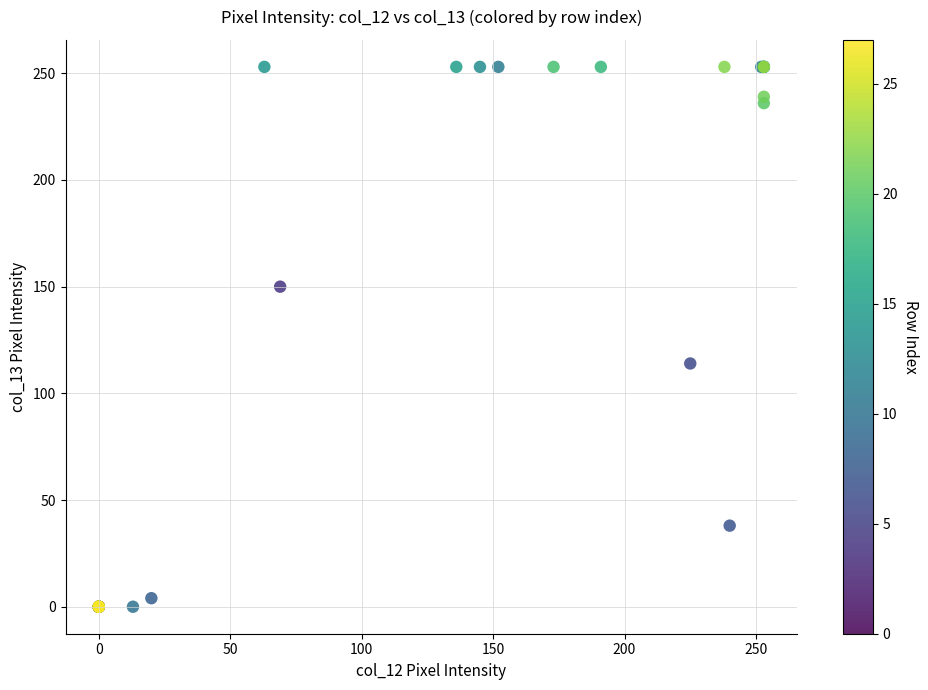

What Y value in the scatter plot is closest to 126?

114